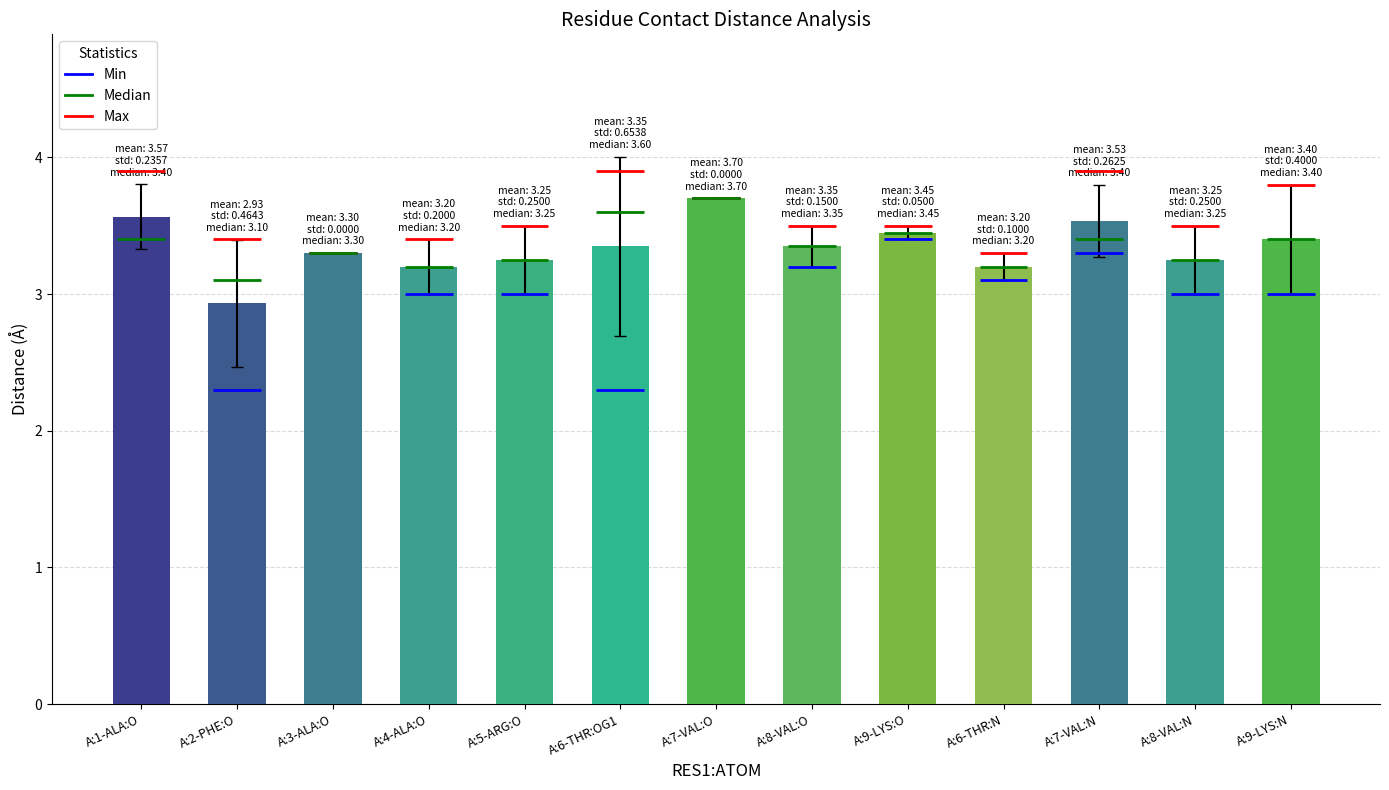

Which label corresponds to the smallest value in the chart?

A:2-PHE:O